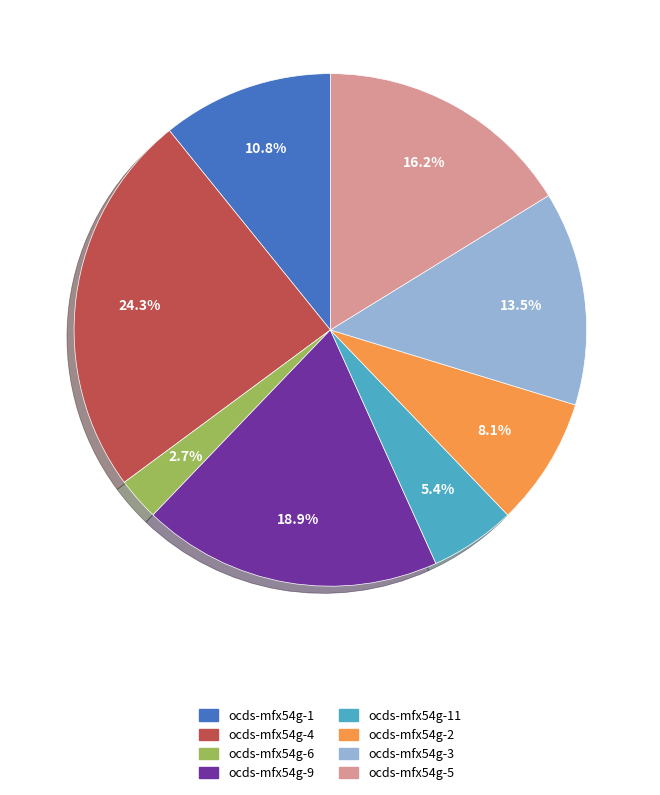

Which has a higher value, ocds-mfx54g-9 or ocds-mfx54g-3?

ocds-mfx54g-9